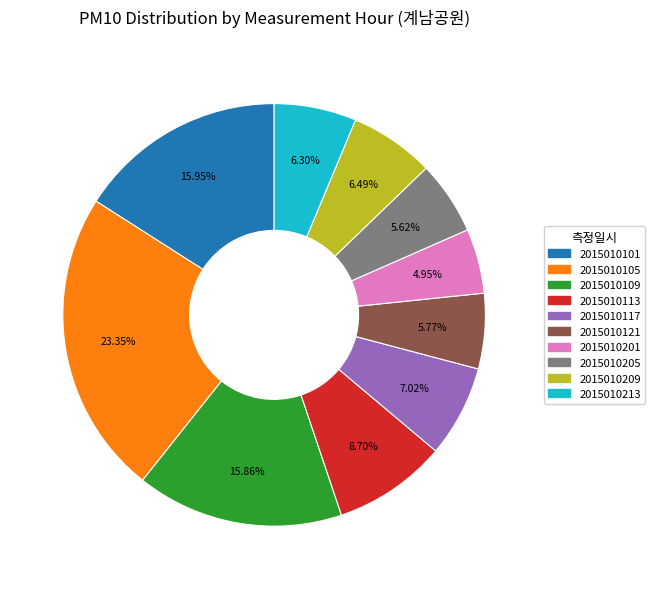

Is there any slice that represents more than half of the pie?

No